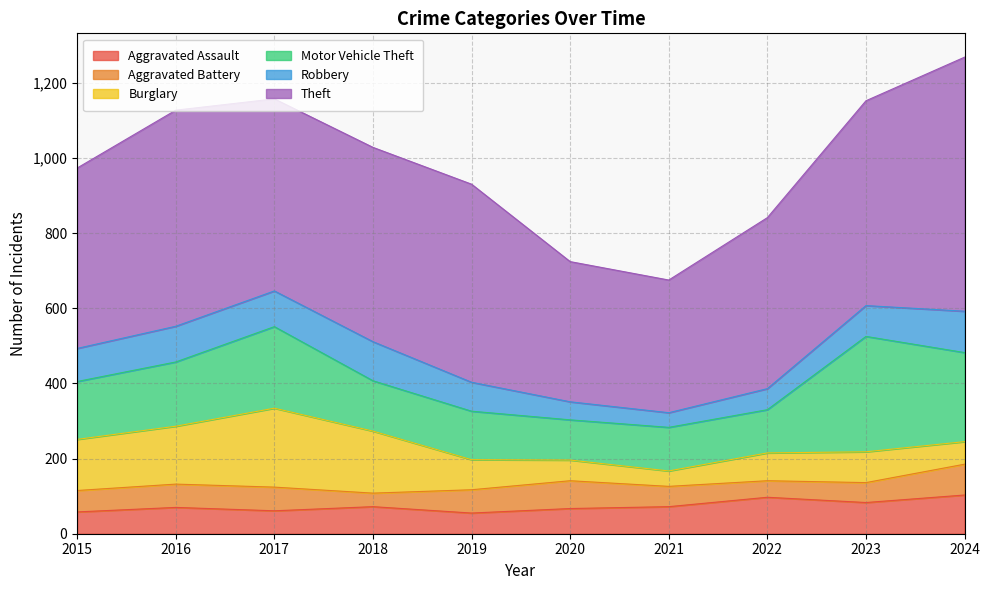

Reading right to left, extract all data points from this chart.

Aggravated Assault: 2024=103	2023=83	2022=97	2021=72	2020=67	2019=55	2018=72	2017=61	2016=70	2015=58
Aggravated Battery: 2024=82	2023=53	2022=44	2021=54	2020=74	2019=62	2018=36	2017=63	2016=62	2015=57
Burglary: 2024=60	2023=82	2022=74	2021=41	2020=55	2019=80	2018=165	2017=210	2016=154	2015=136
Motor Vehicle Theft: 2024=237	2023=307	2022=115	2021=116	2020=107	2019=129	2018=134	2017=217	2016=171	2015=154
Robbery: 2024=110	2023=82	2022=56	2021=39	2020=48	2019=77	2018=104	2017=95	2016=95	2015=88
Theft: 2024=676	2023=545	2022=455	2021=353	2020=373	2019=527	2018=517	2017=511	2016=575	2015=480